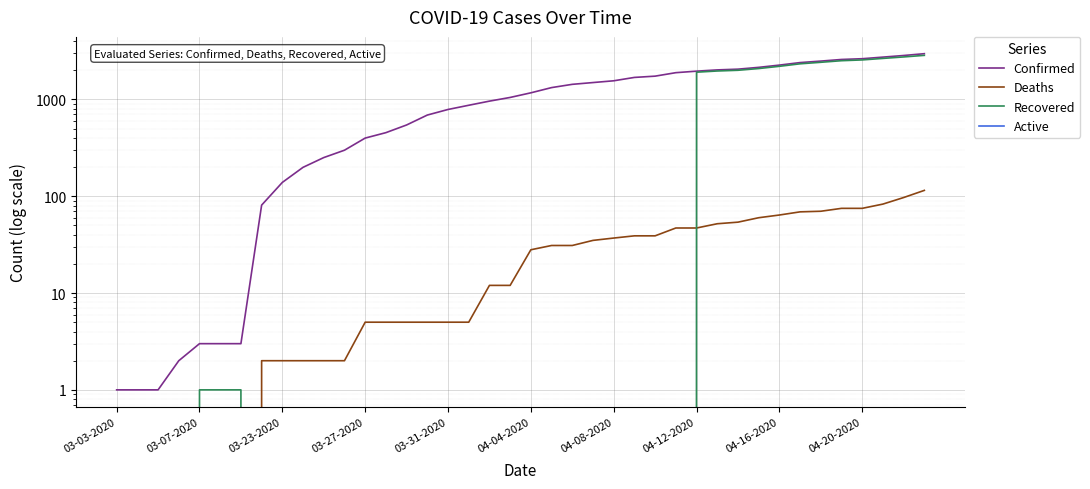

What is the difference between the Confirmed values at 03-07-2020 and 20?

1170